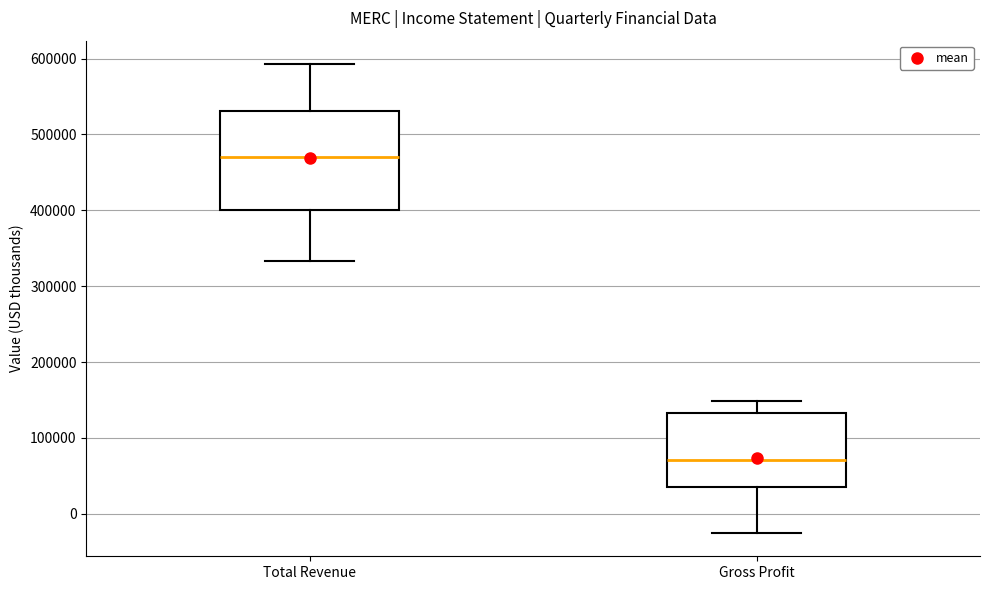

Which box is the tallest, from its lower edge to its upper edge?

Total Revenue